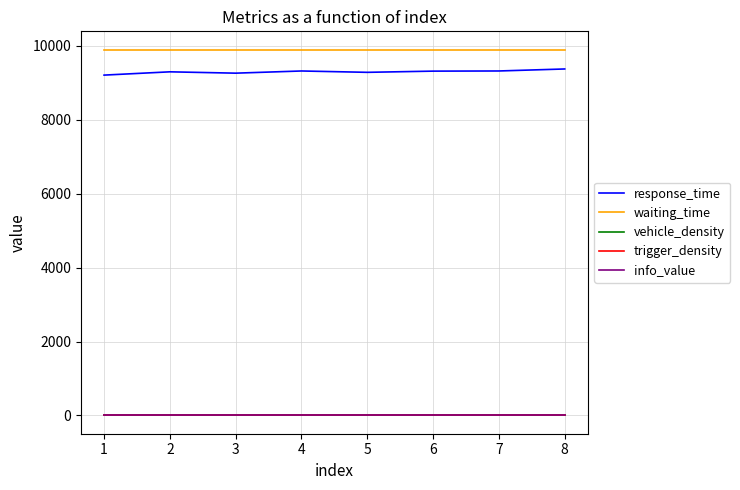

Does the chart have visible grid lines?

Yes